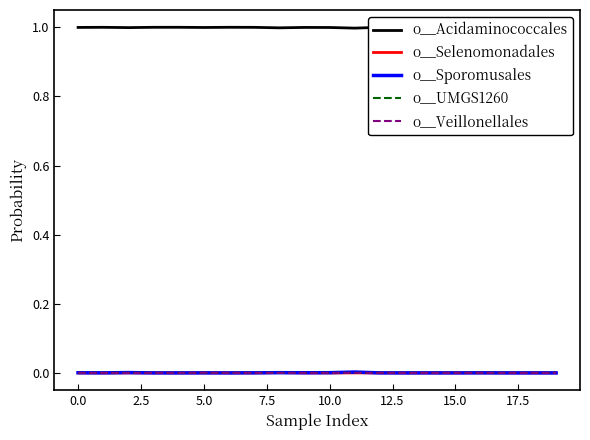

The value of o__Selenomonadales at 10.0 is 0.0. True or false?

True